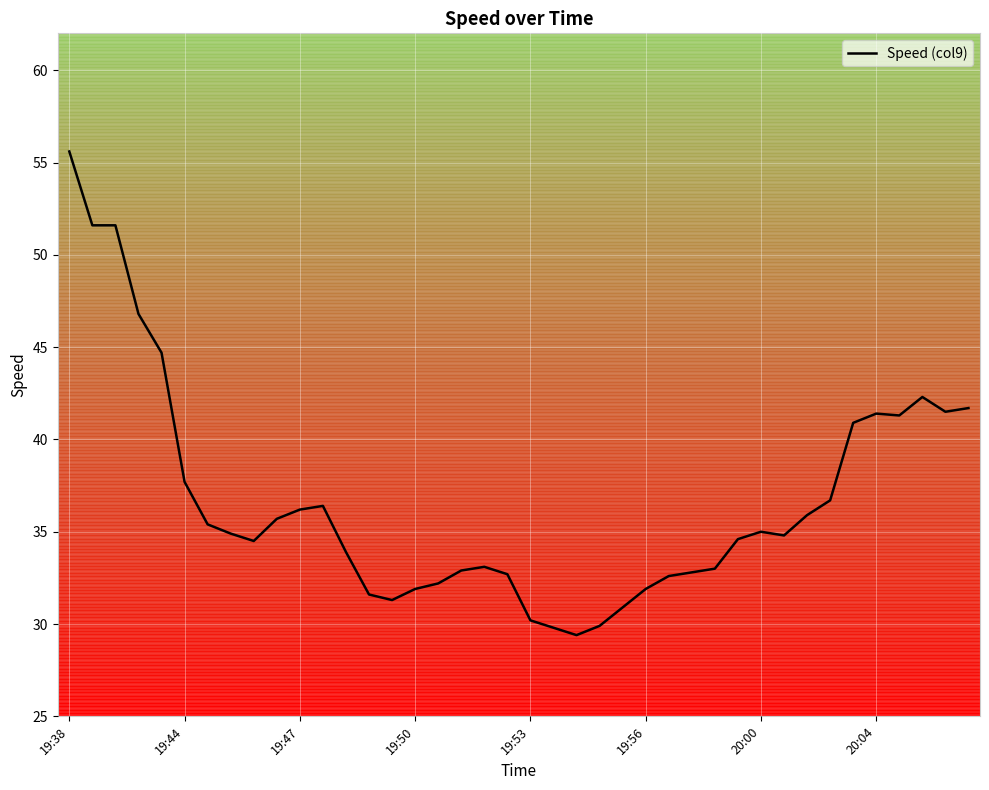

What is the value of the 10th point from the left?

35.7